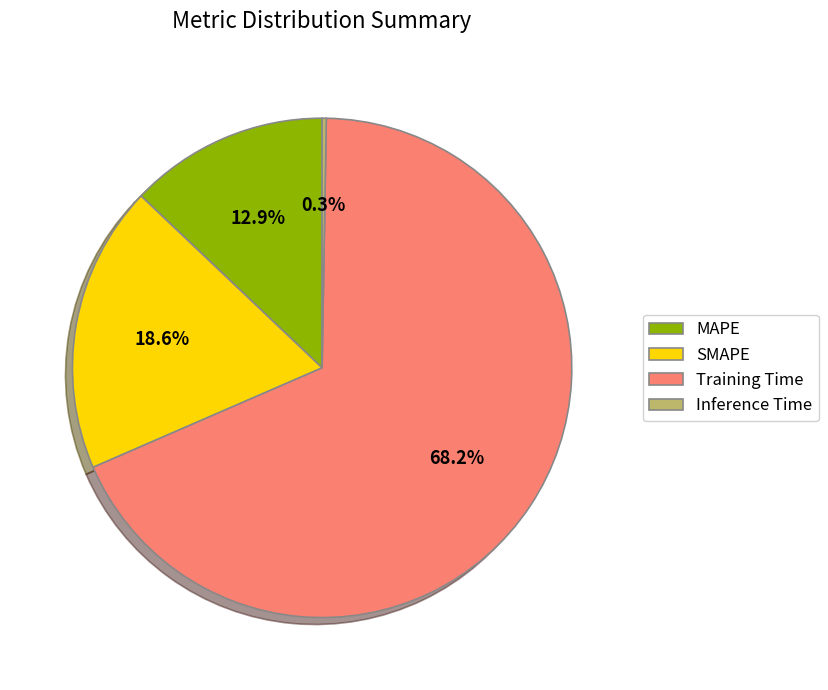

Which category has the biggest portion of the pie?

Training Time